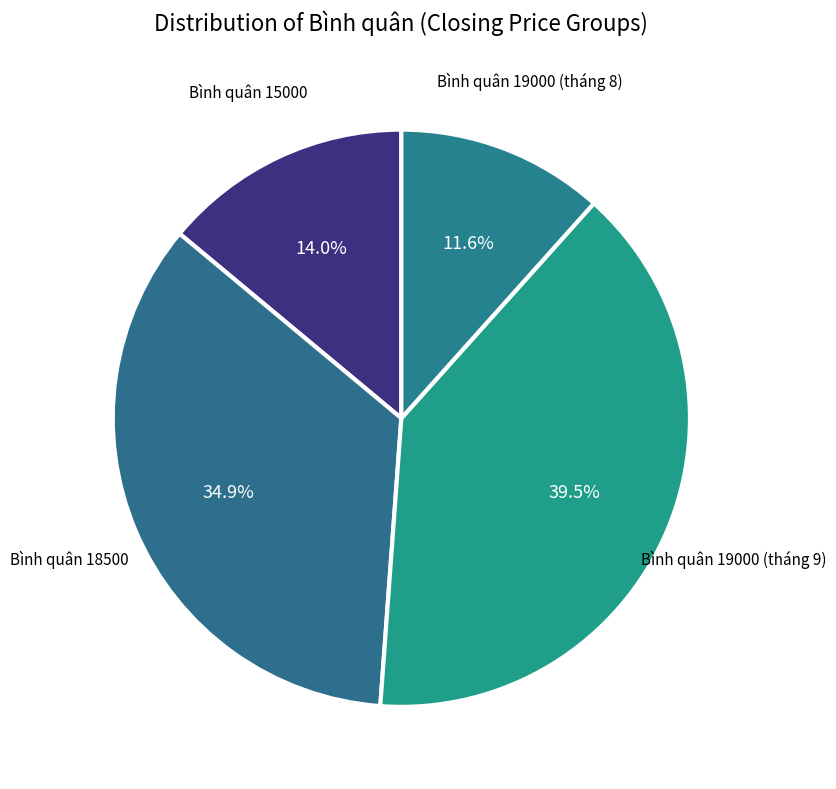

How many slices are in this pie chart?

4